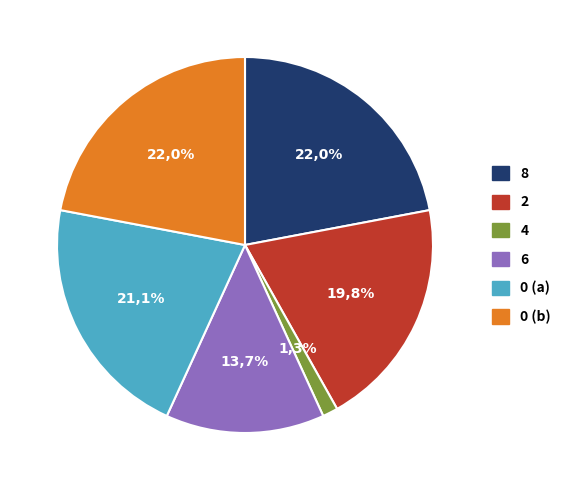

True or false: 4 accounts for 1% of the total.

False